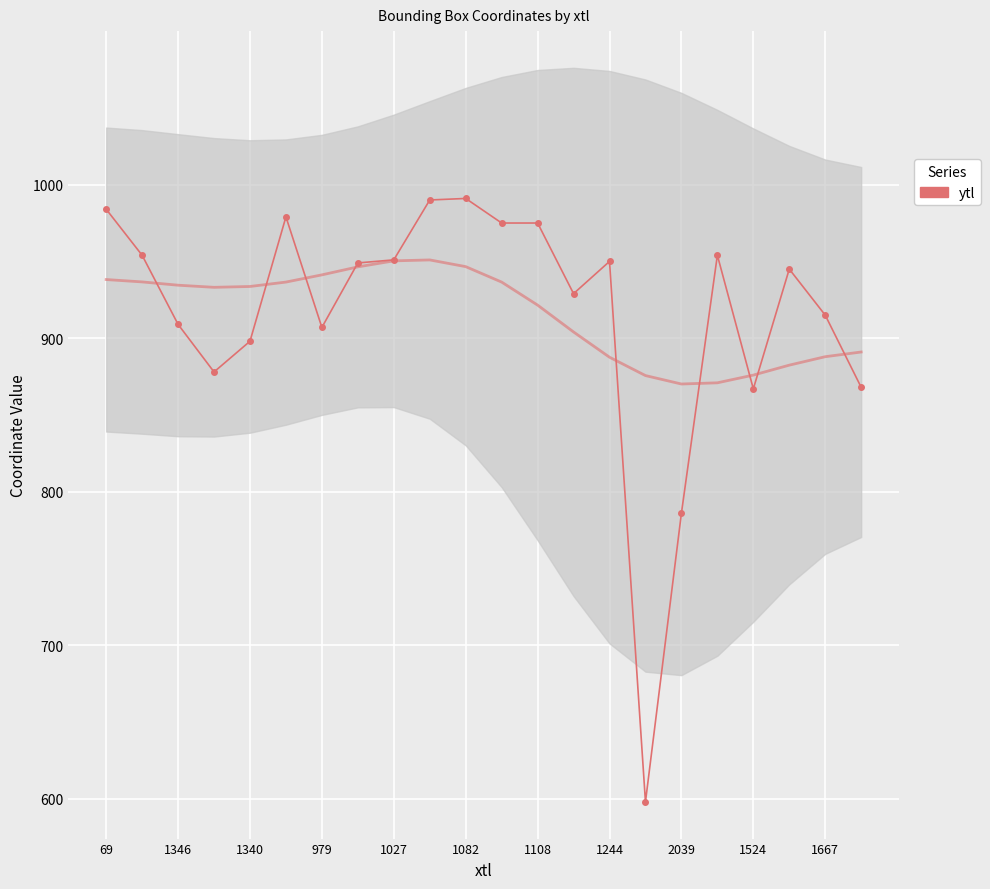

How many points are lower than both their immediate neighbors (excluding endpoints)?

5